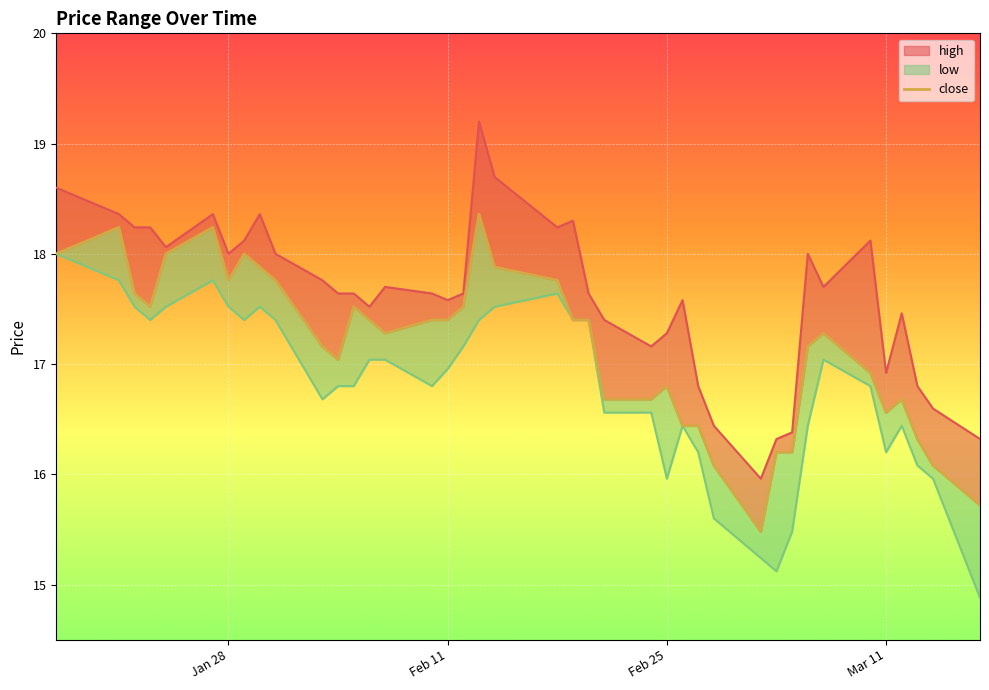

True or false: close and low_line intersect in this chart.

False